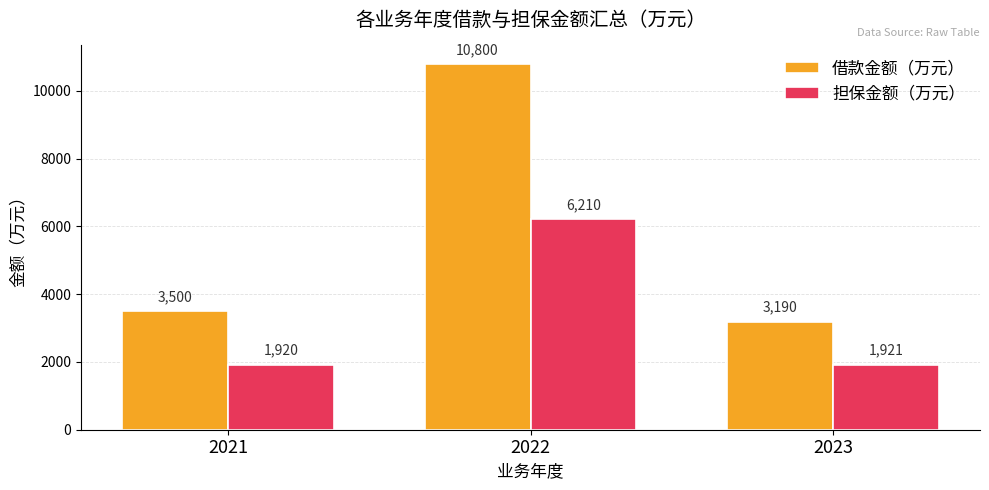

Reading left to right, transcribe all the data shown in this chart.

借款金额（万元）: 3500	10800	3190
担保金额（万元）: 1920	6210	1921